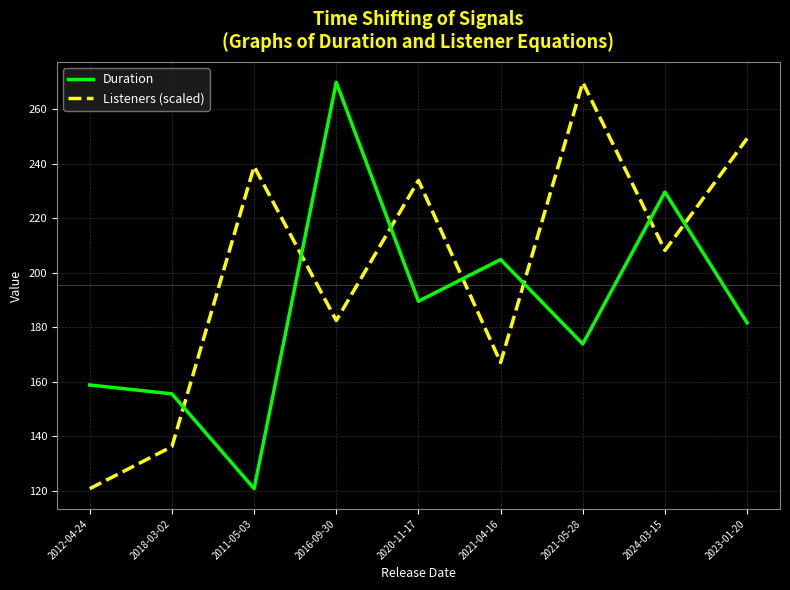

How many intersections are there between Duration and Listeners (scaled)?

7